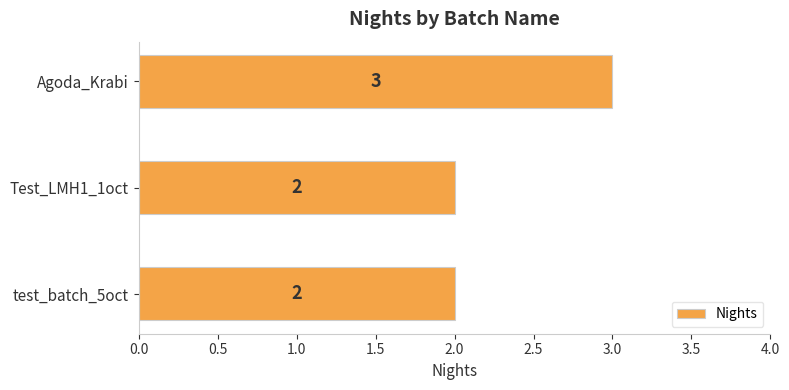

True or false: the data shows 1 at test_batch_5oct.

False